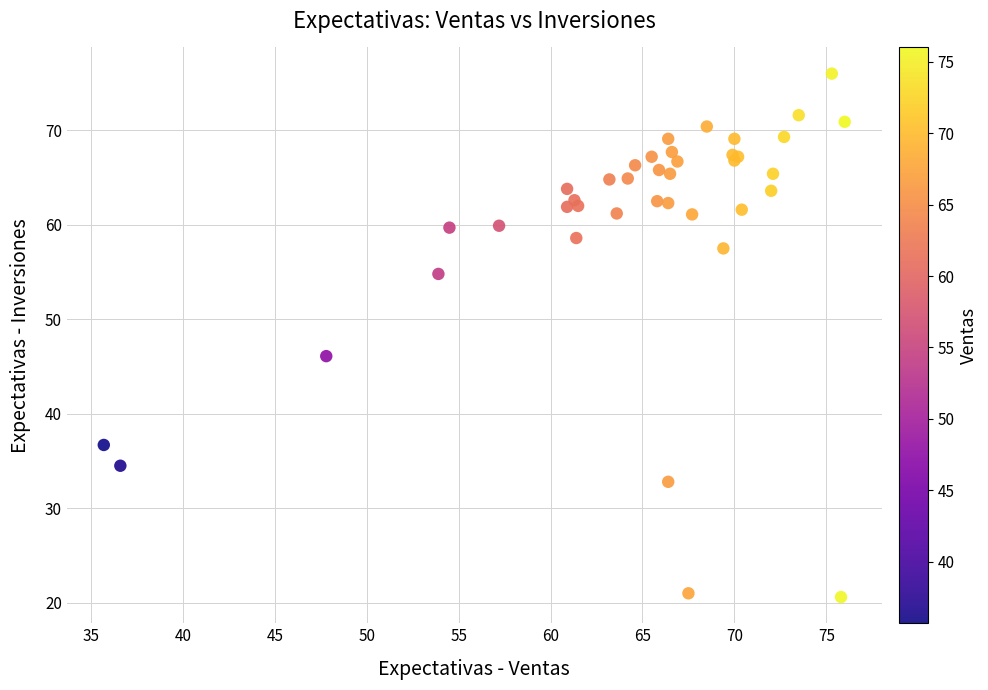

What Y value in the scatter plot is closest to 48?

46.1